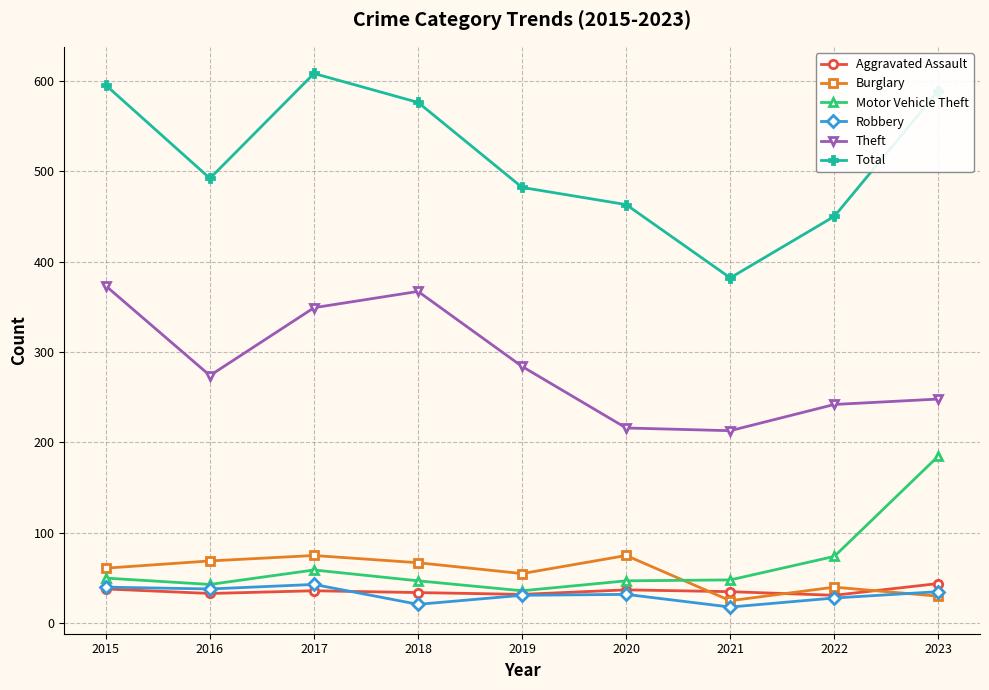

What is the smallest value displayed?

18